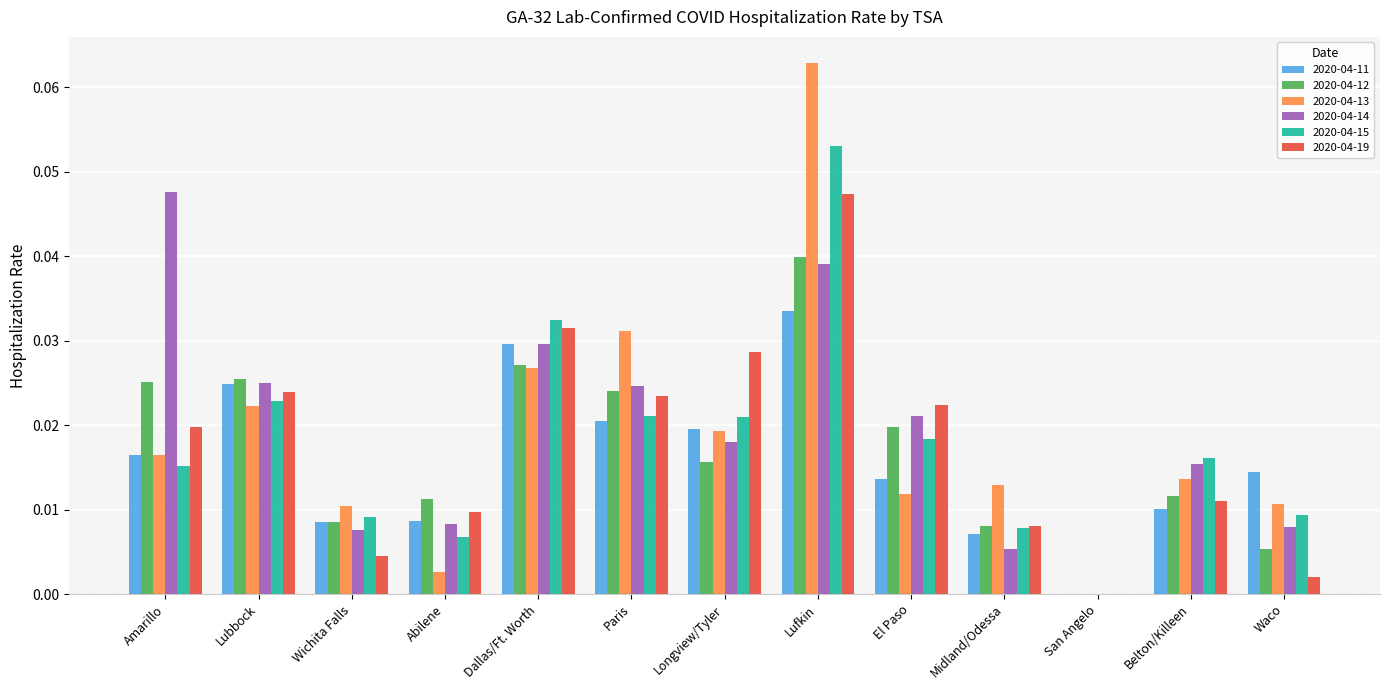

How many categories are shown in the chart?

13